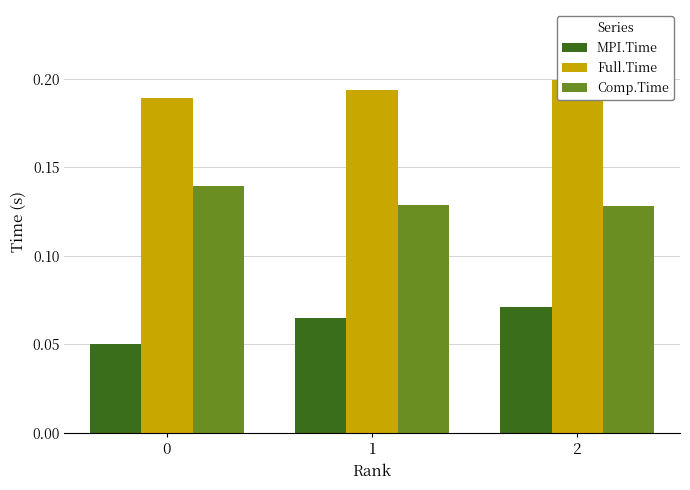

At which category is the sum across all series the highest?

2